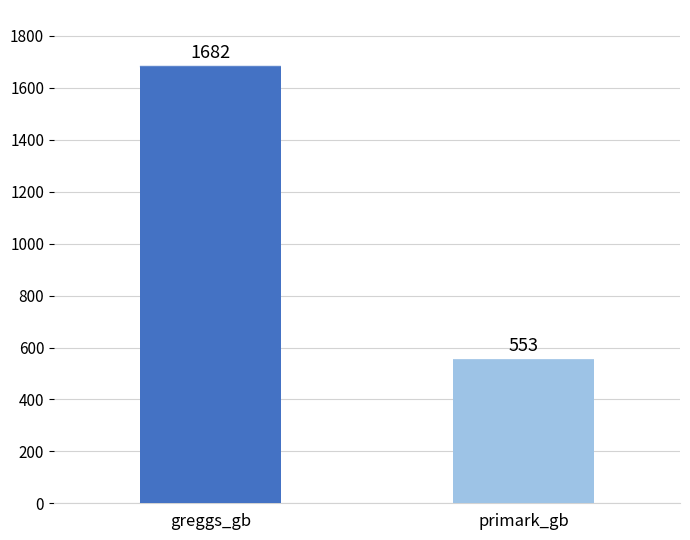

What is the value of the 1st bar from the left?

1682